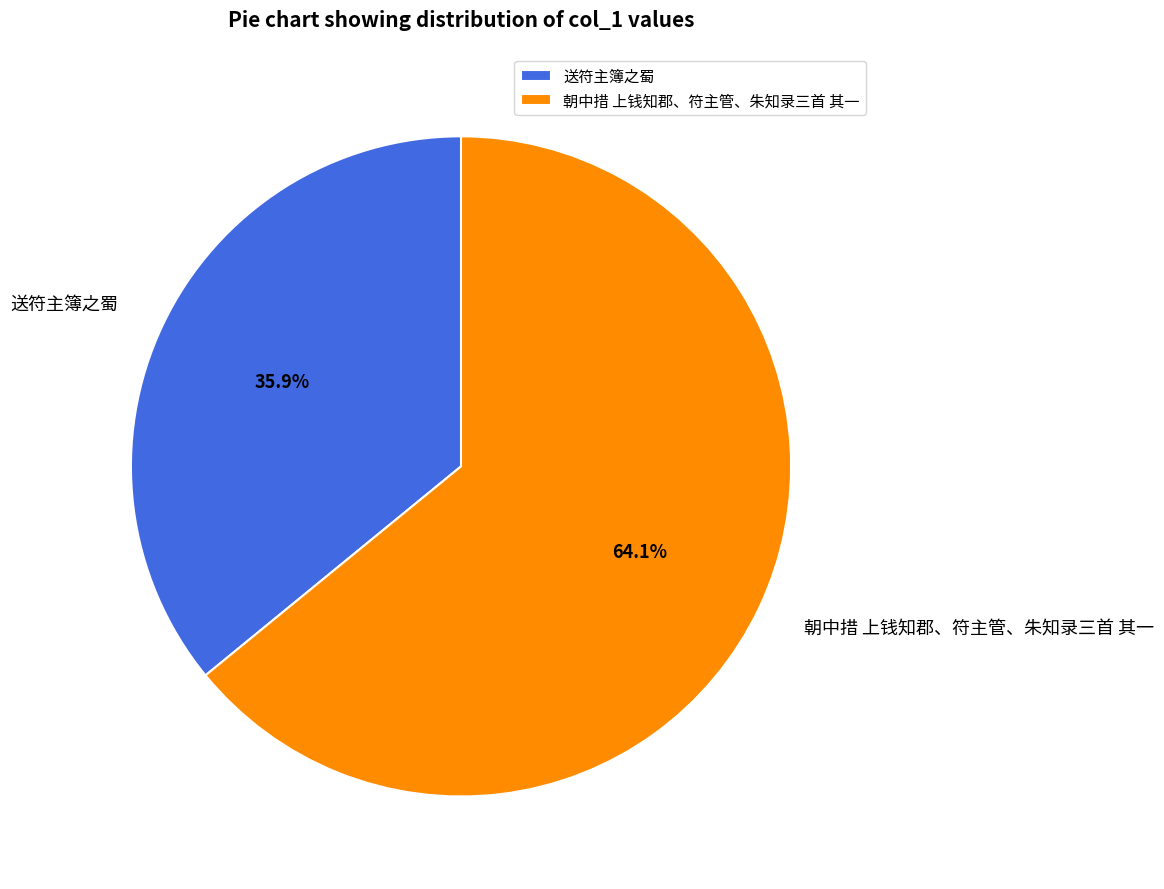

To the nearest percent, what is the difference between the largest and smallest slice percentages?

28%